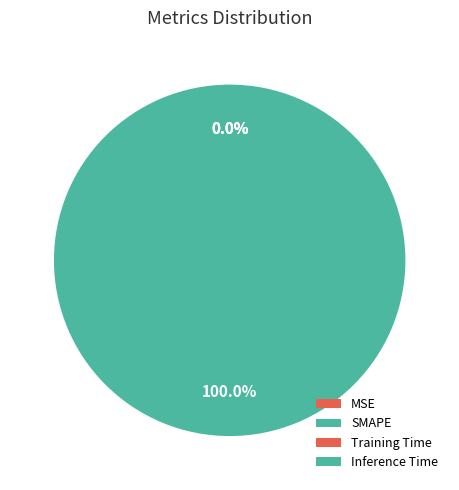

What is the smallest slice in the pie chart?

Inference Time